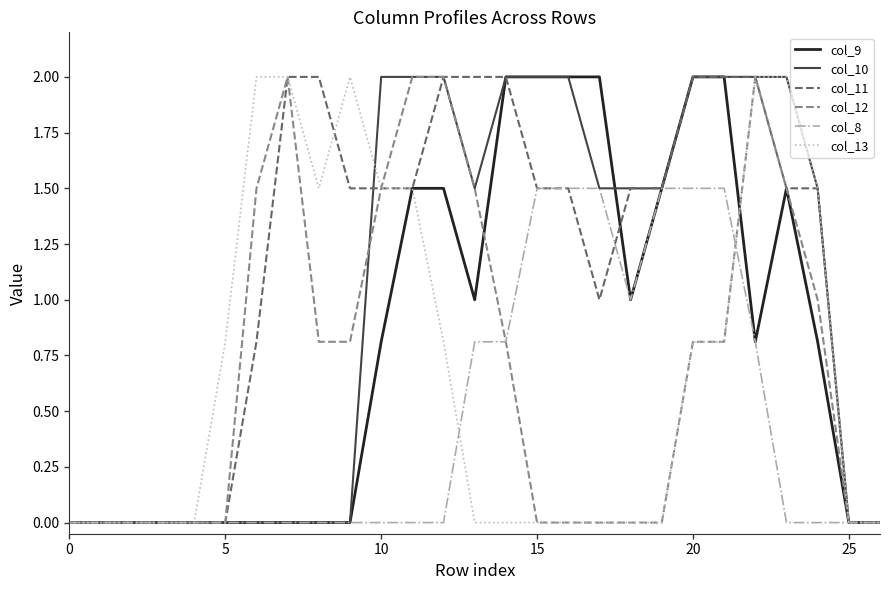

Which series has the largest total across all categories?

col_11